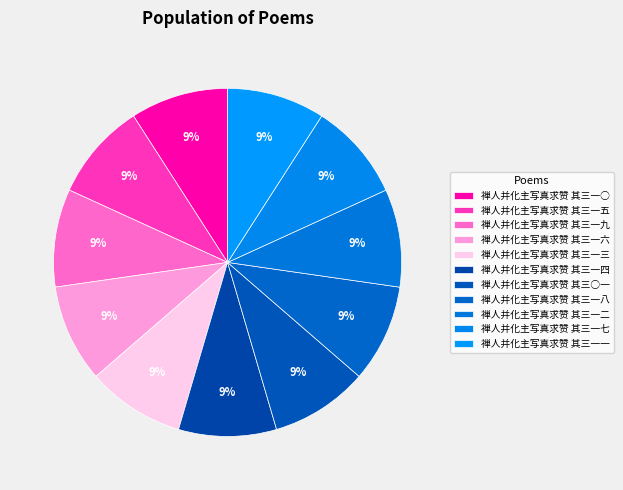

Does any single category account for the majority?

No